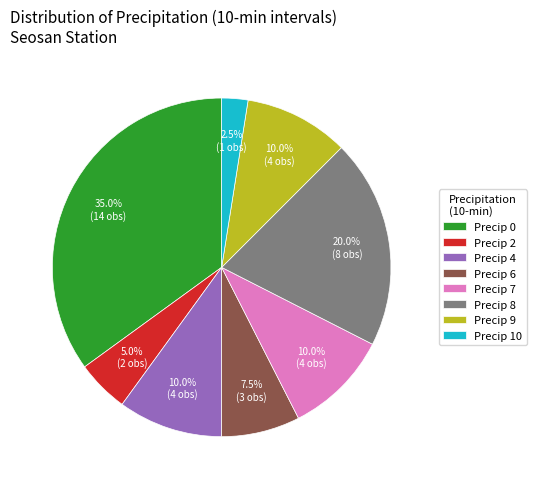

How many slices are in this pie chart?

8